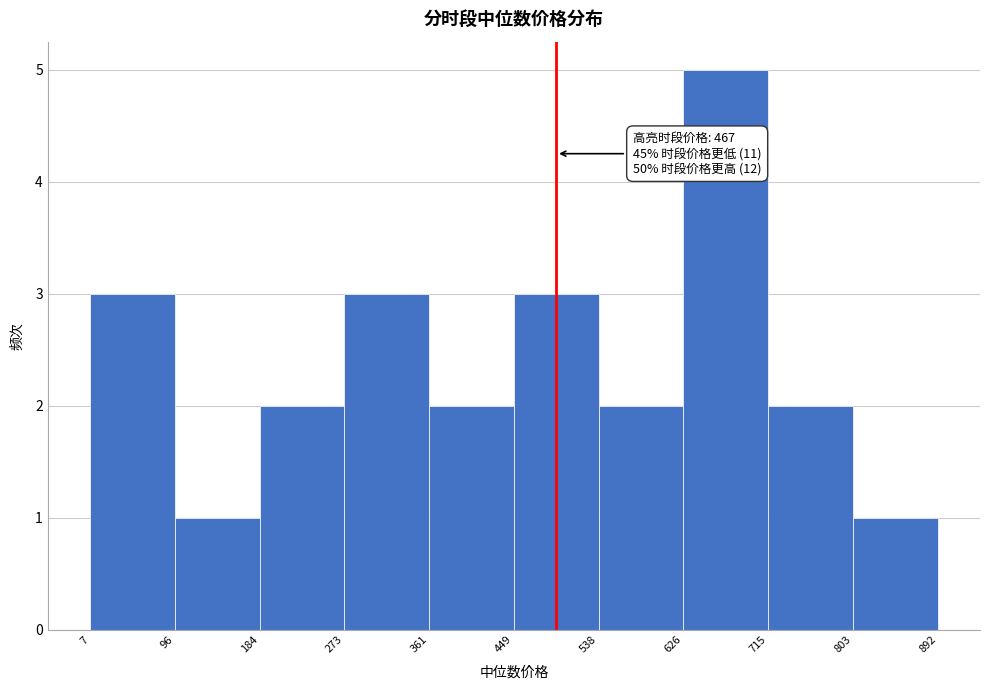

Over which range of the x-axis is the bar tallest?

626 to 715